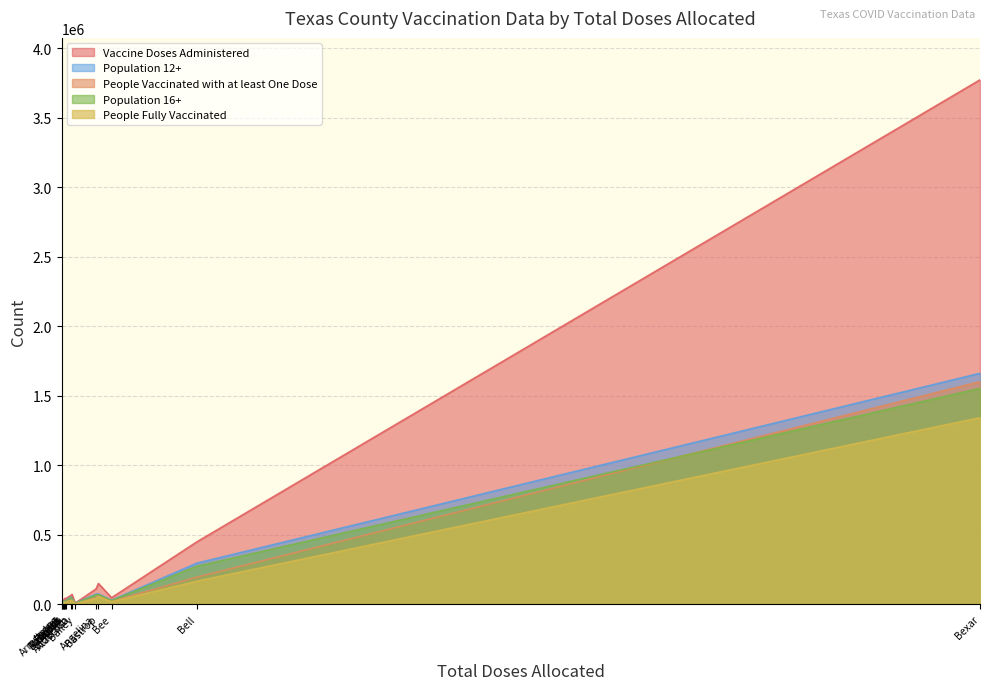

Which series has the largest range (max minus min)?

Vaccine Doses Administered